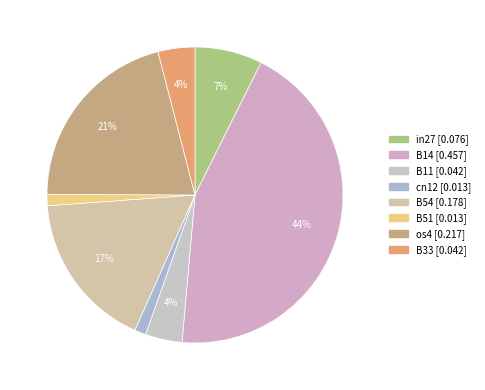

Is there a majority slice in this chart?

No